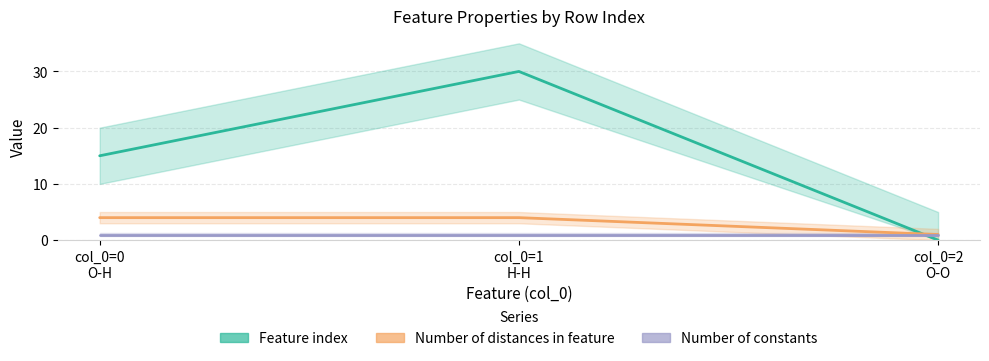

What is the average value of the Number of constants series?

1